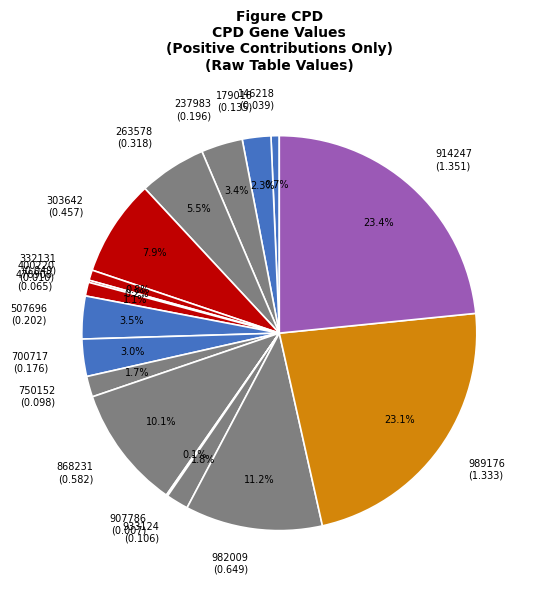

Is there any slice that represents more than half of the pie?

No